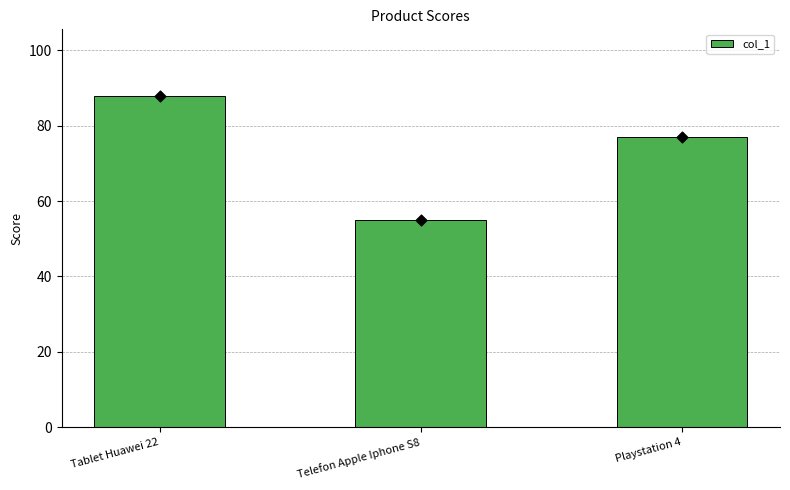

Which has a higher value, Tablet Huawei 22 or Playstation 4?

Tablet Huawei 22